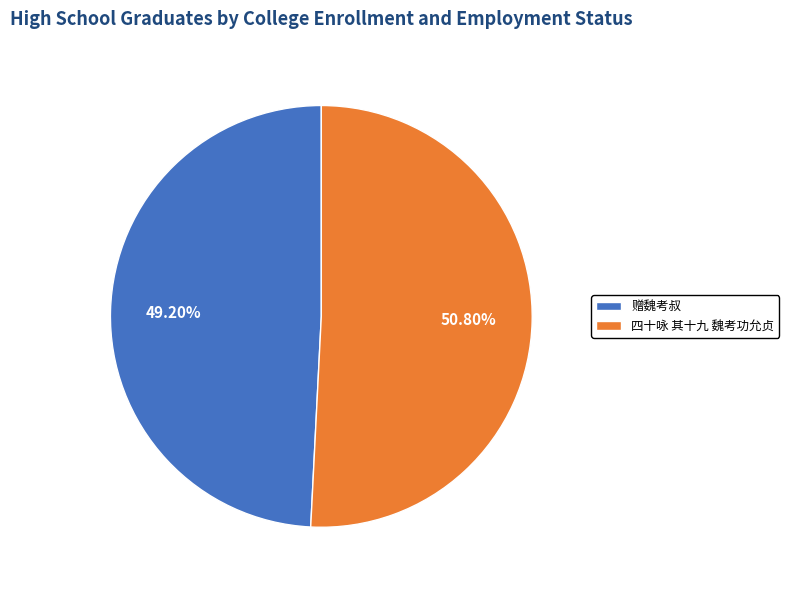

Which has a higher value, 四十咏 其十九 魏考功允贞 or 赠魏考叔?

四十咏 其十九 魏考功允贞